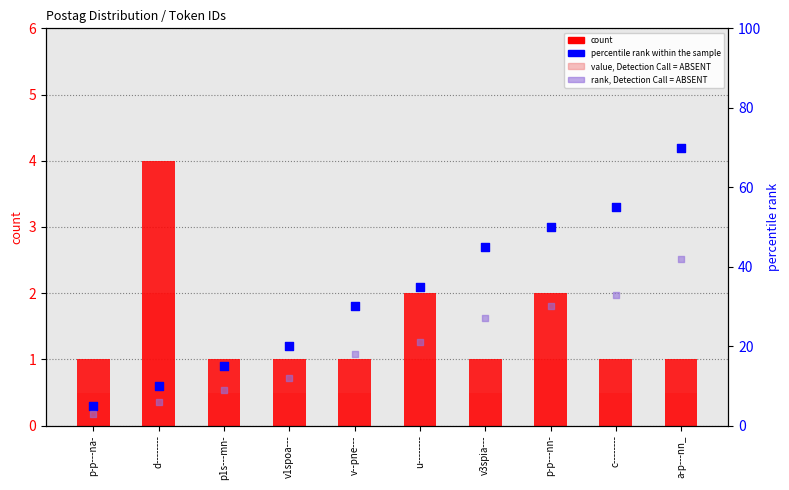

Which series contains the lowest Y value?

value, Detection Call = ABSENT